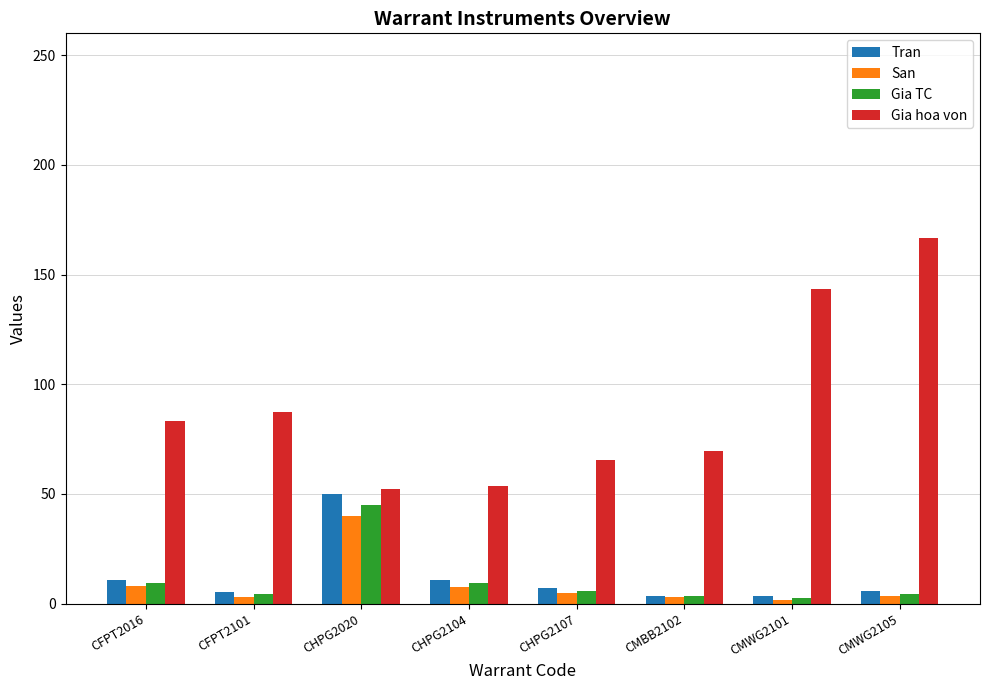

Which series has the largest total across all categories?

Gia hoa von